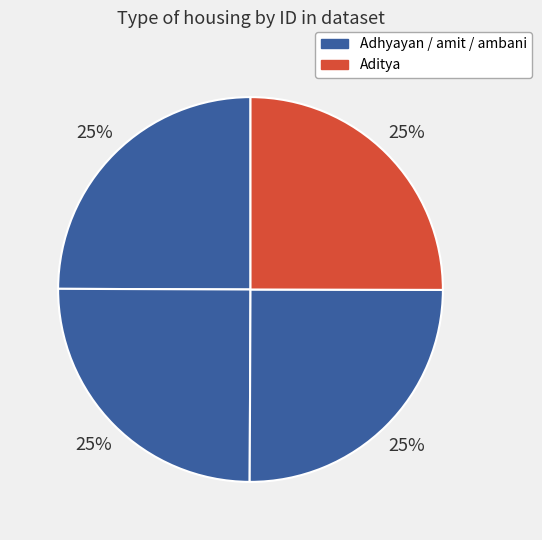

How many segments does this pie chart have?

4